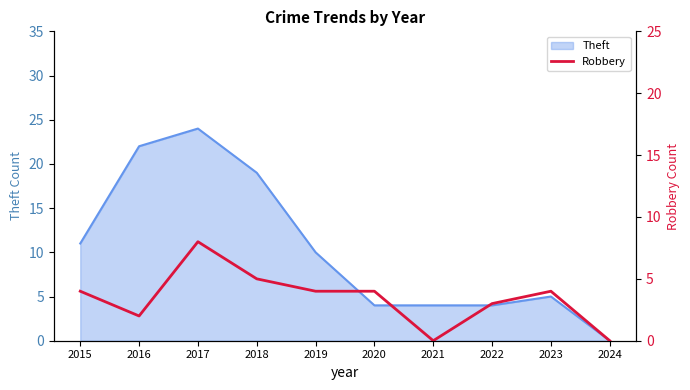

How many lines are shown in the chart?

1